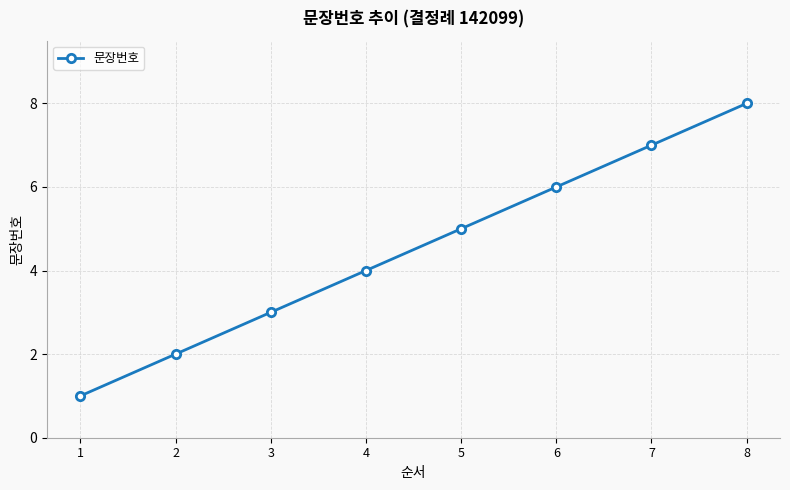

True or false: the data has more than 2 interior local peaks.

False